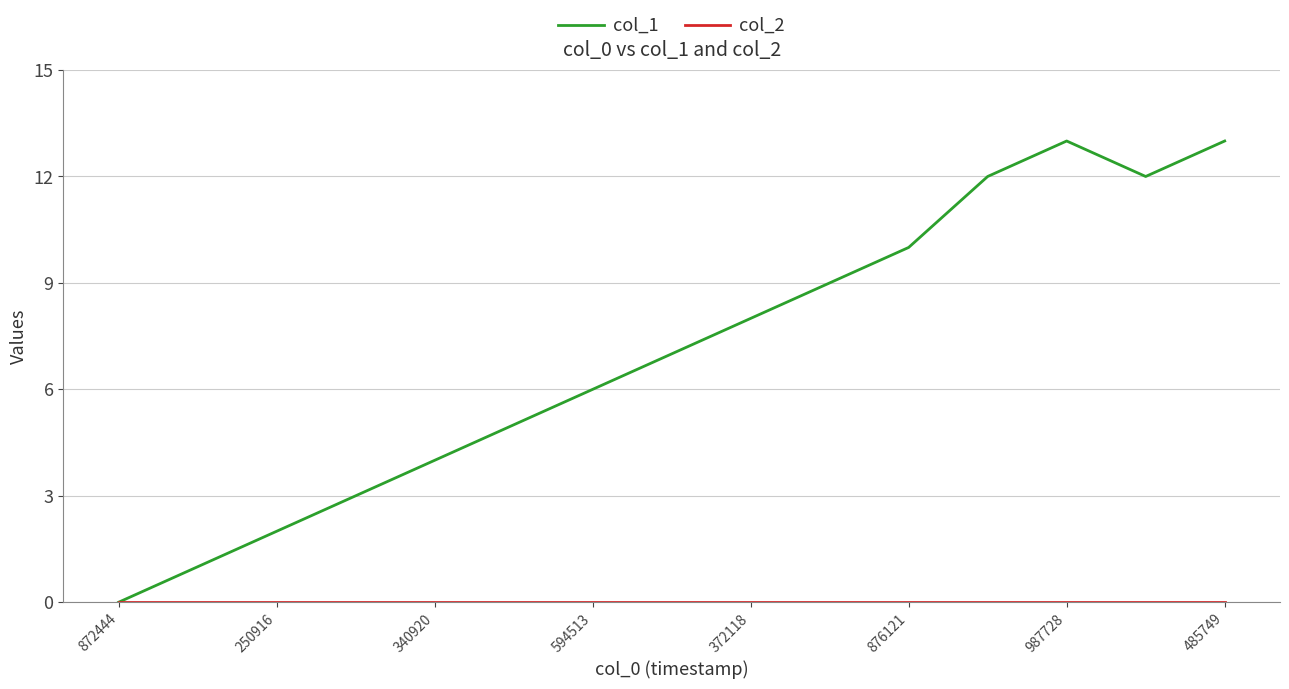

Which series has the largest total across all categories?

col_1